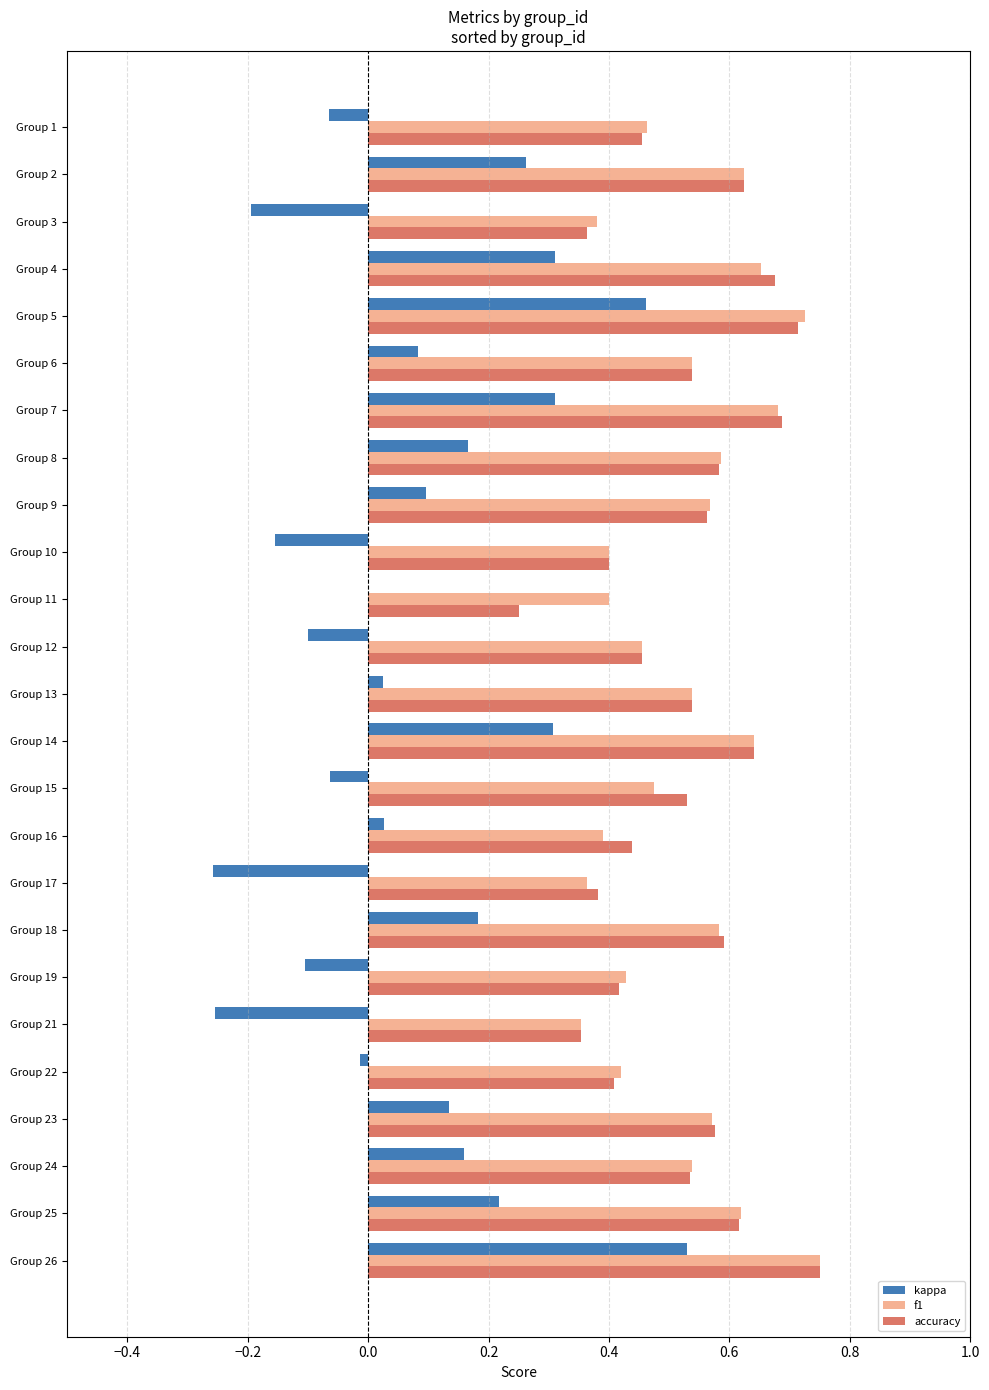

At which category is the sum across all series the highest?

Group 26